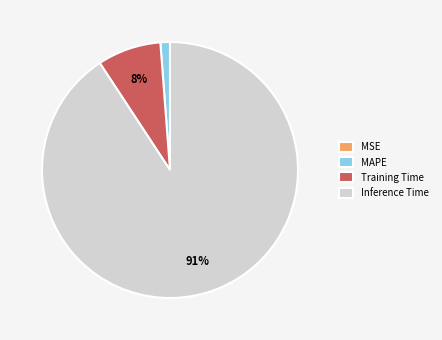

Which slice represents more than half of the pie?

Inference Time